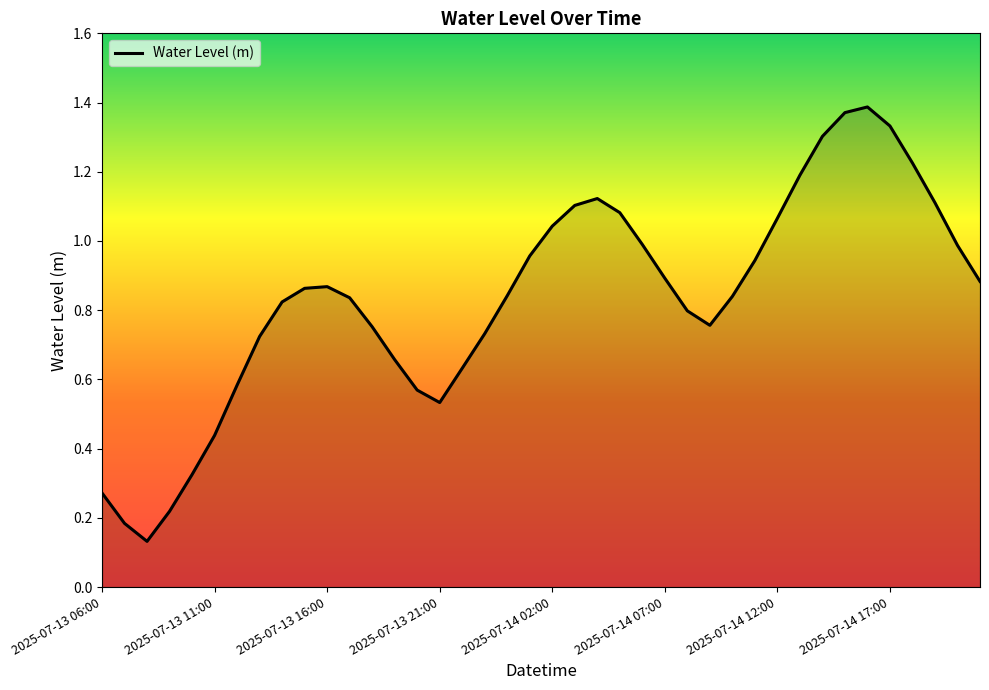

Does the chart display data point markers on the line(s)?

No